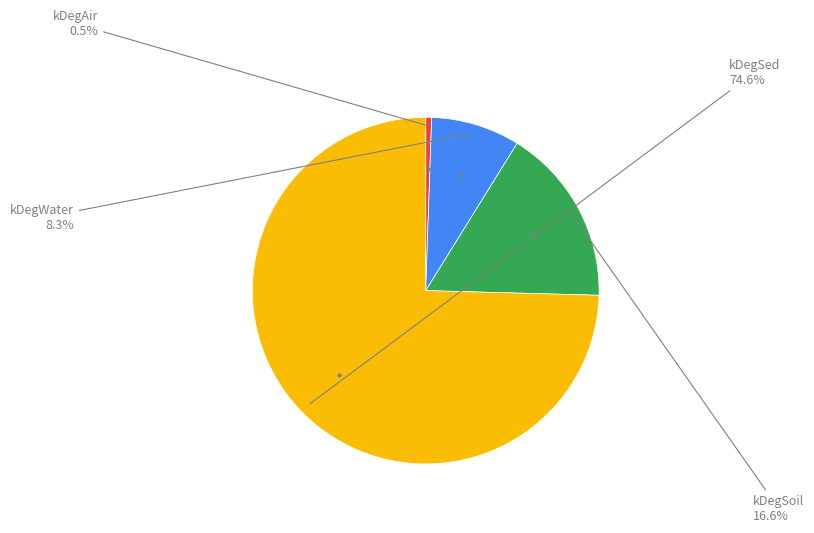

What percentage is NOT represented by kDegAir?

99.5%